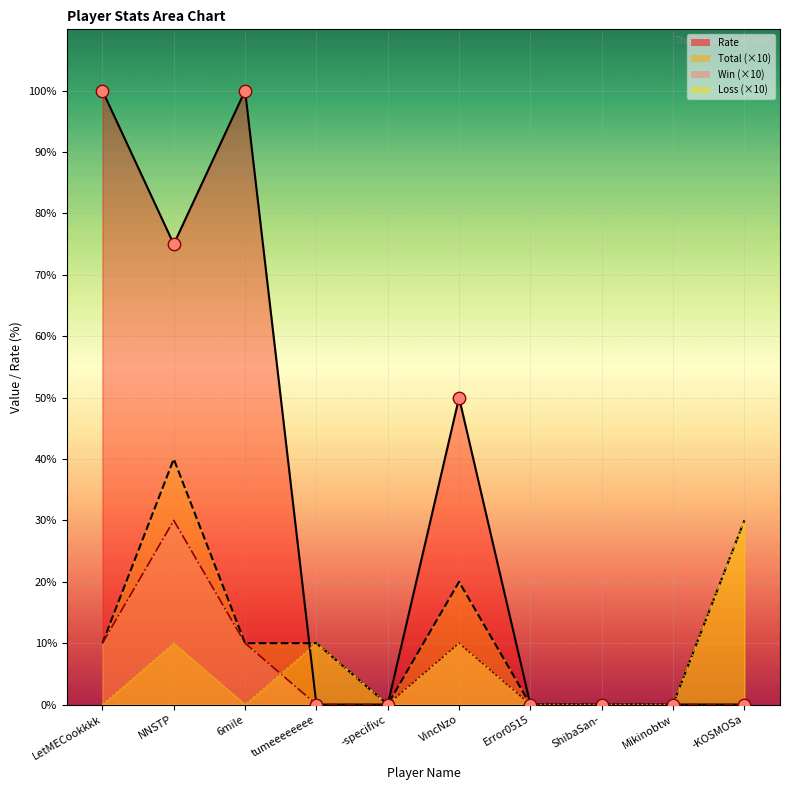

Which series has the largest Y range (max minus min)?

Rate